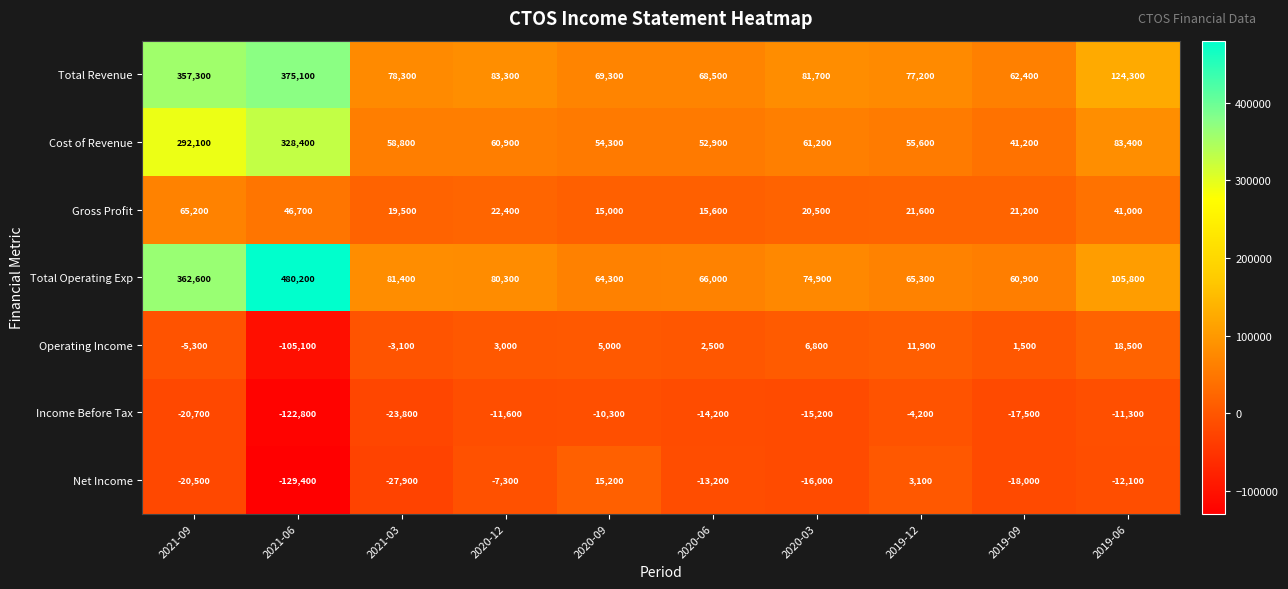

What is the total value across all series at 2021-09?

1030700